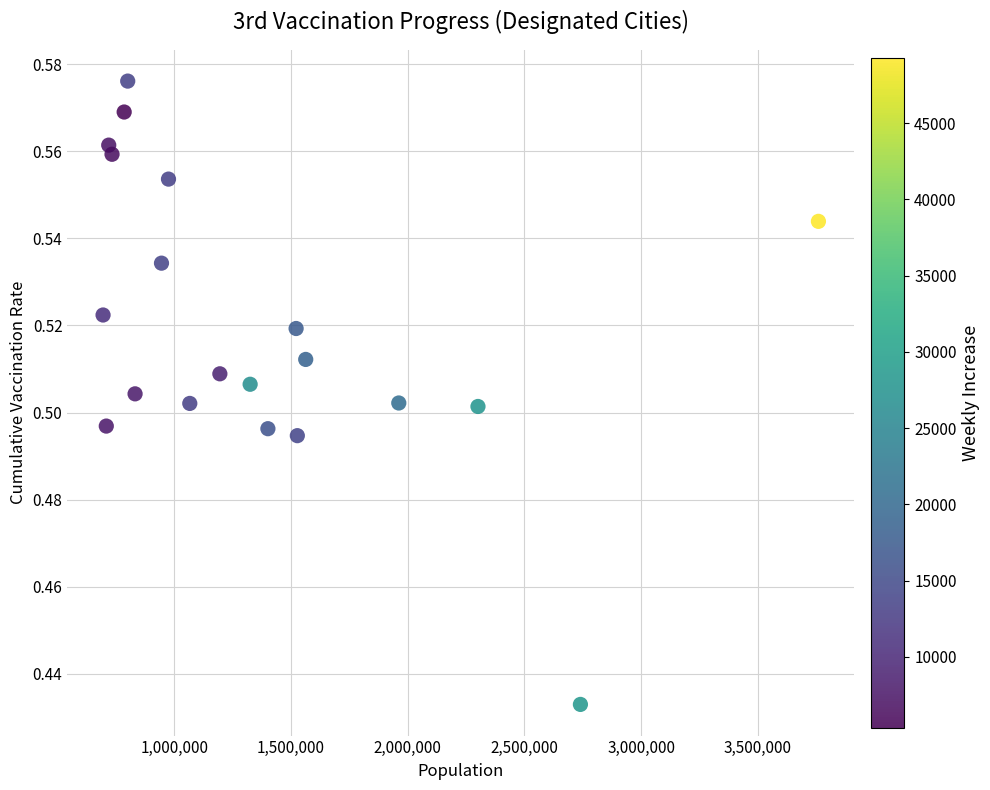

What is the range of X values (max minus min)?

3065624.0